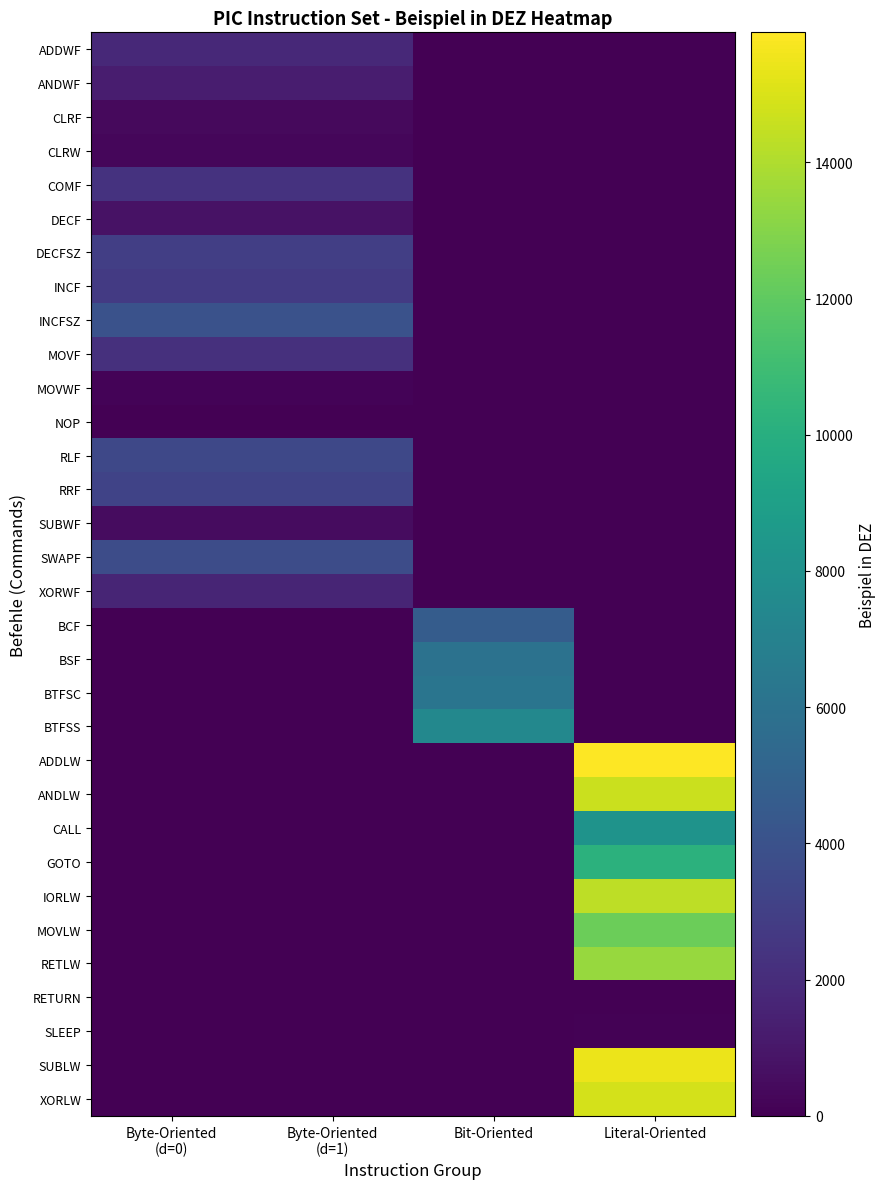

Between Bit-Oriented and Byte-Oriented
(d=0), which is larger?

Byte-Oriented
(d=0)